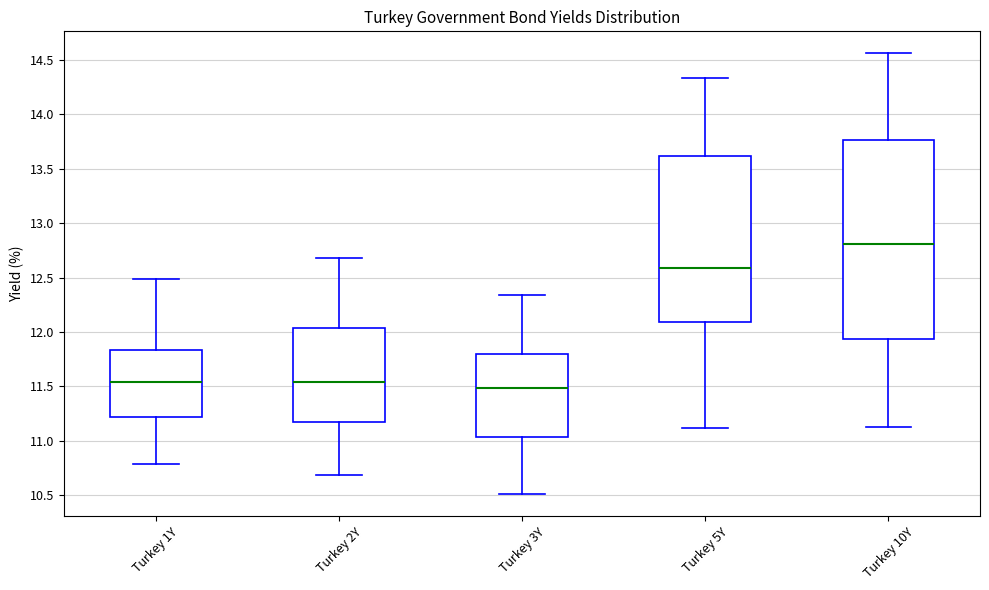

Where is the lower edge of the box for Turkey 3Y on the y-axis? The values are not printed on the chart, so give them approximately, as read against the axis.

11.05